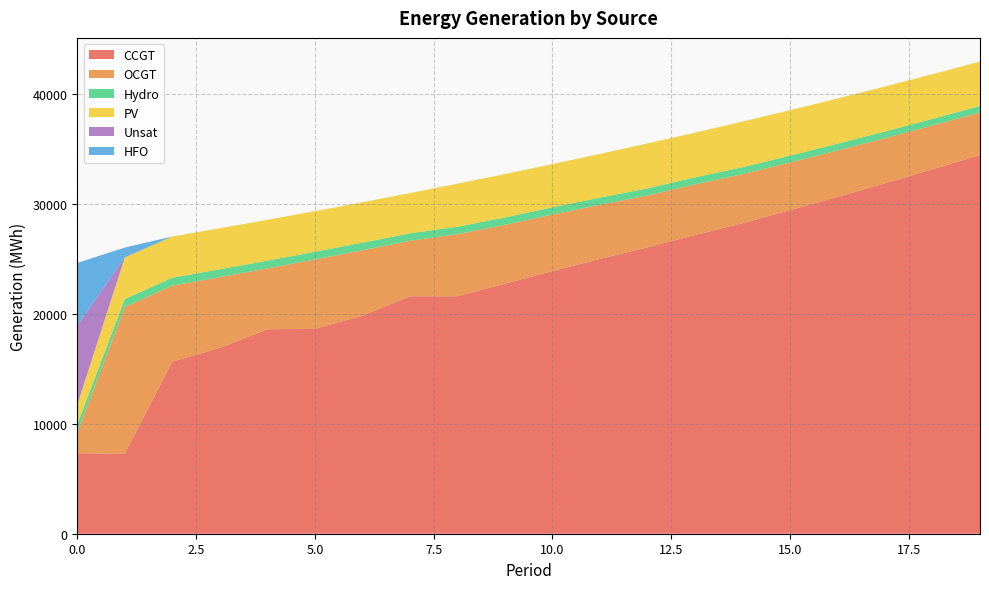

Reading left to right, list all the values displayed in this chart.

CCGT: 7323	7299	15664	16903	18603	18634	19836	21600	21608	22749	23894	24996	26053	27162	28248	29434	30645	31877	33150	34453
OCGT: 1891	13327	6905	6440	5533	6316	5950	5045	5646	5351	5138	4928	4719	4618	4459	4337	4219	4109	3988	3868
Hydro: 734	726	719	712	704	697	689	682	675	667	660	652	645	637	630	623	615	608	600	593
PV: 1791	3772	3753	3734	3715	3696	3677	3658	3909	3952	3931	3973	4087	4066	4154	4132	4110	4087	4065	4043
Unsat: 7192	28	0	0	0	0	0	0	3	0	0	0	0	0	0	0	0	0	0	0
HFO: 5705	879	0	0	0	0	0	0	0	0	0	0	0	0	0	0	0	0	0	0